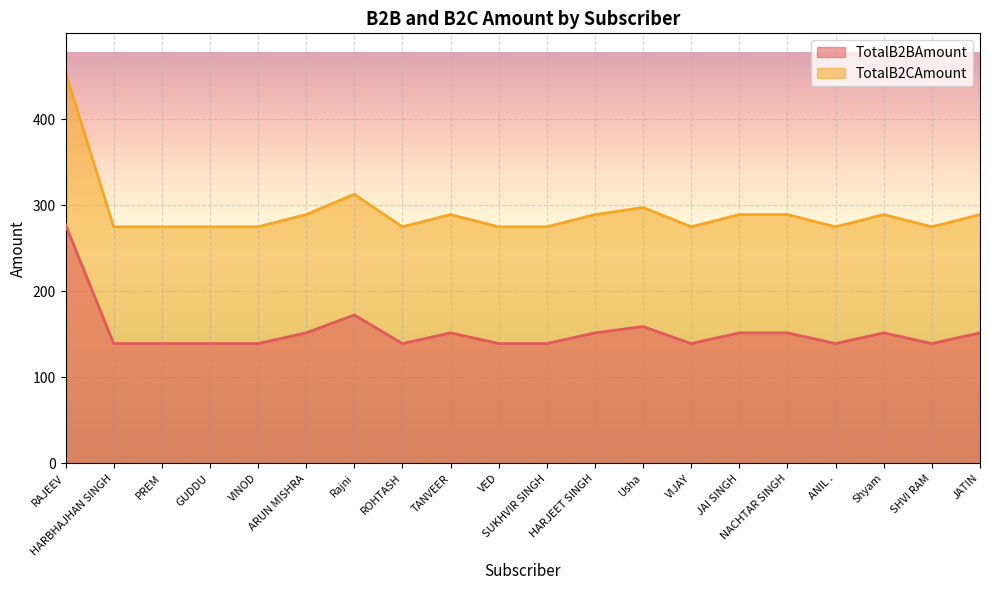

What is the lowest value of the TotalB2CAmount series?

274.9